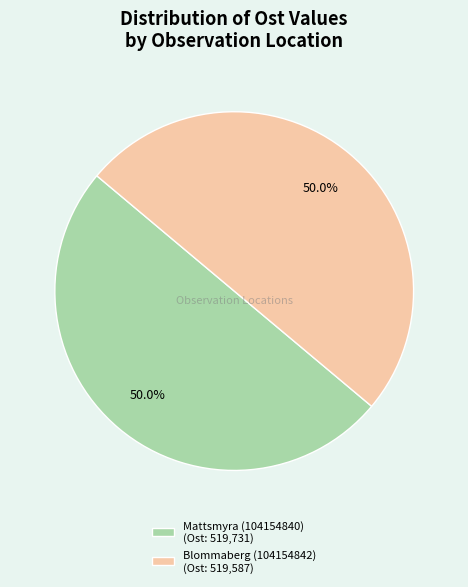

What percentage do Blommaberg (104154842) and Mattsmyra (104154840) together represent?

100.0%